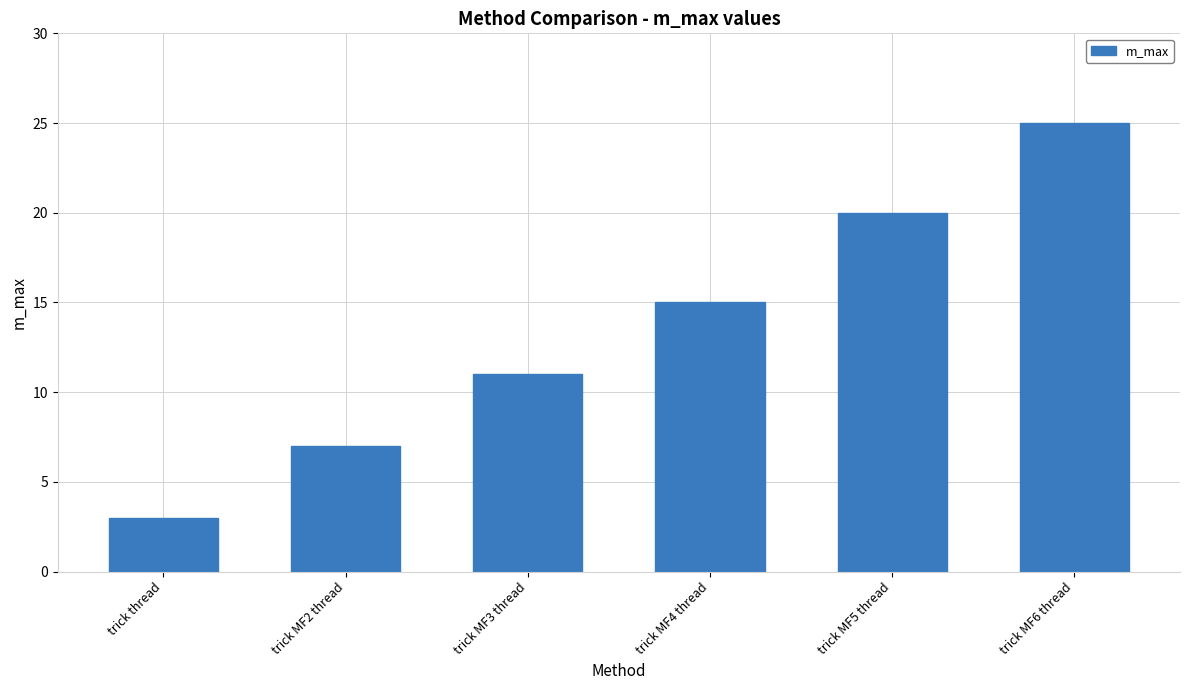

What is the average value?

14